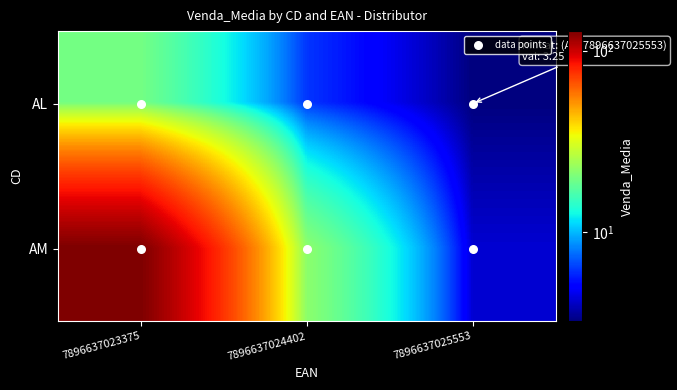

Which series has the largest total across all categories?

AM